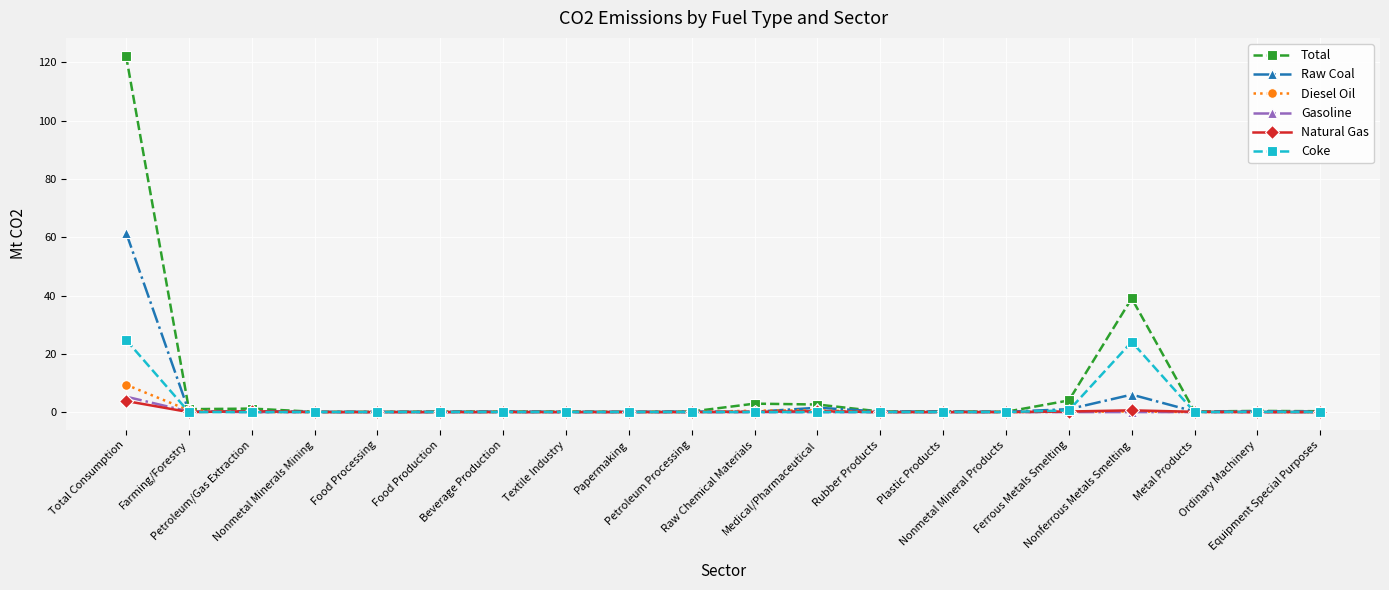

What is the label of the 13th point from the right?

Textile Industry